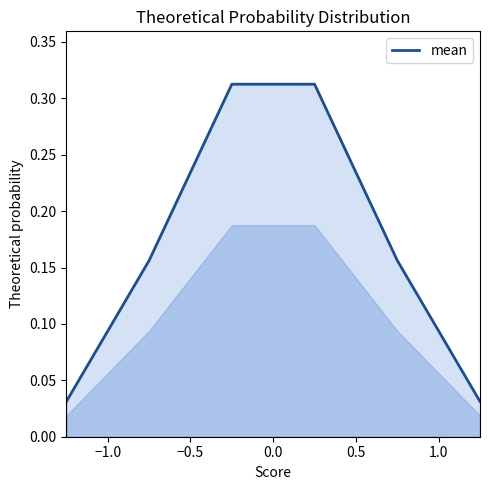

What is the sum of all values?

1.0